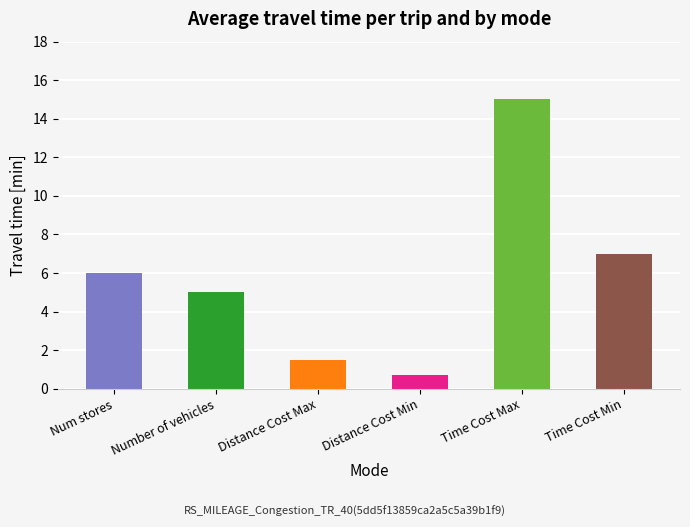

What is the sum of all values?

35.2